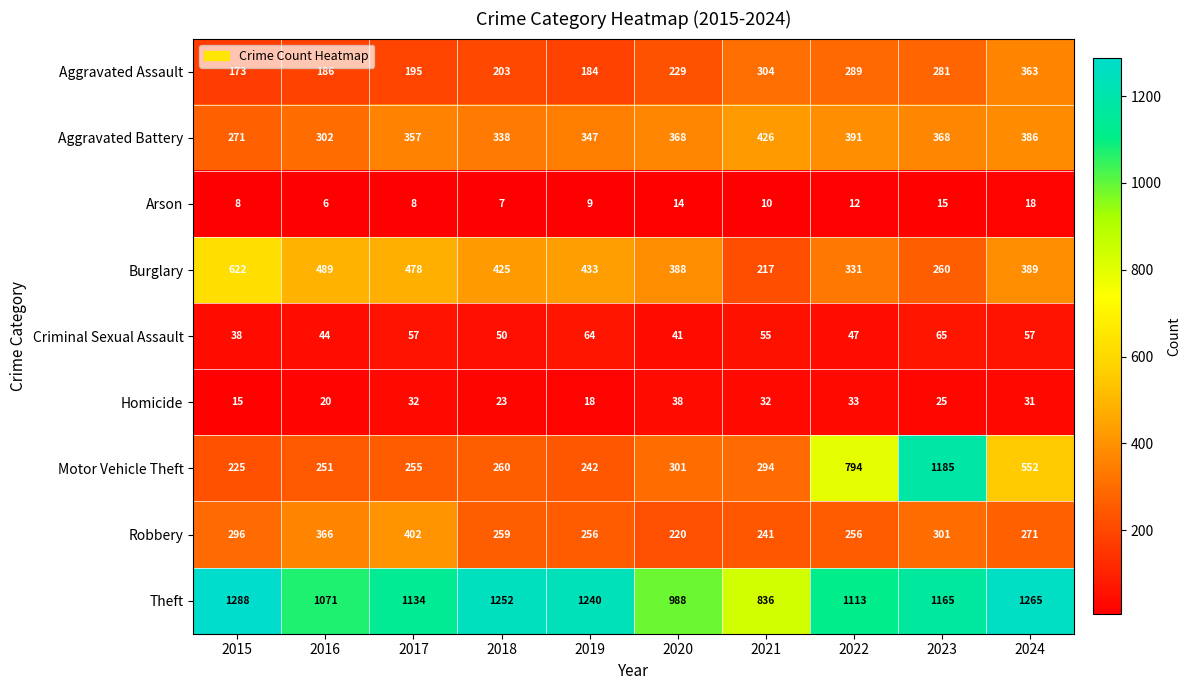

What is the sum of the Aggravated Assault values at 2018 and 2020?

432